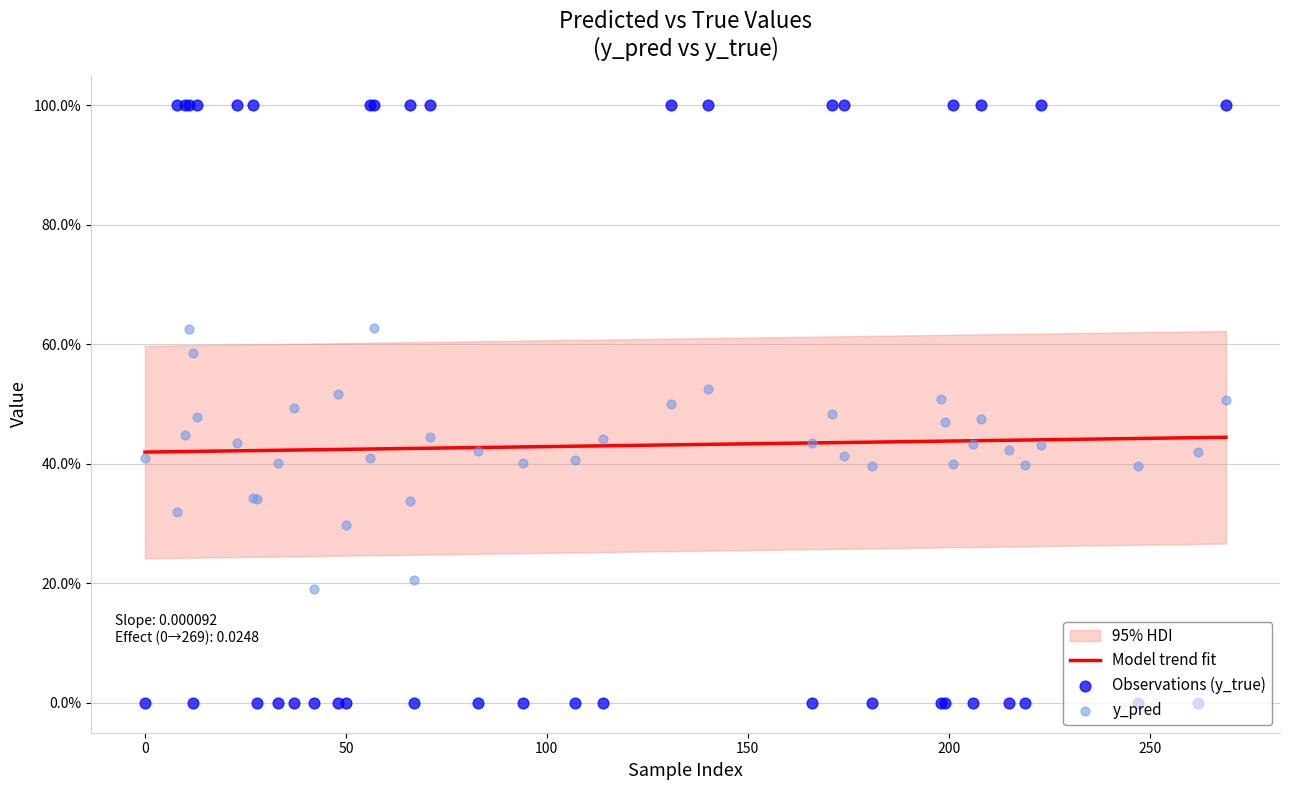

Which series reaches the minimum Y coordinate?

Observations (y_true)